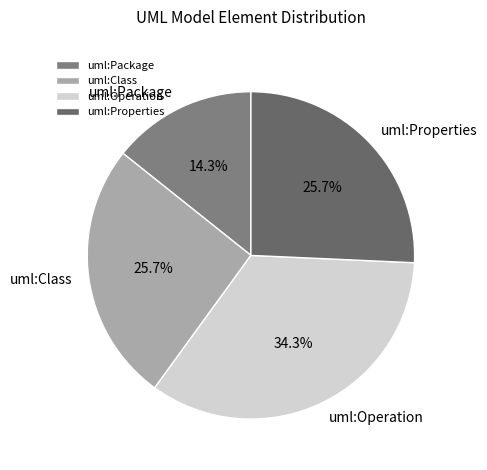

Is it true that uml:Class is 37% of the pie?

False